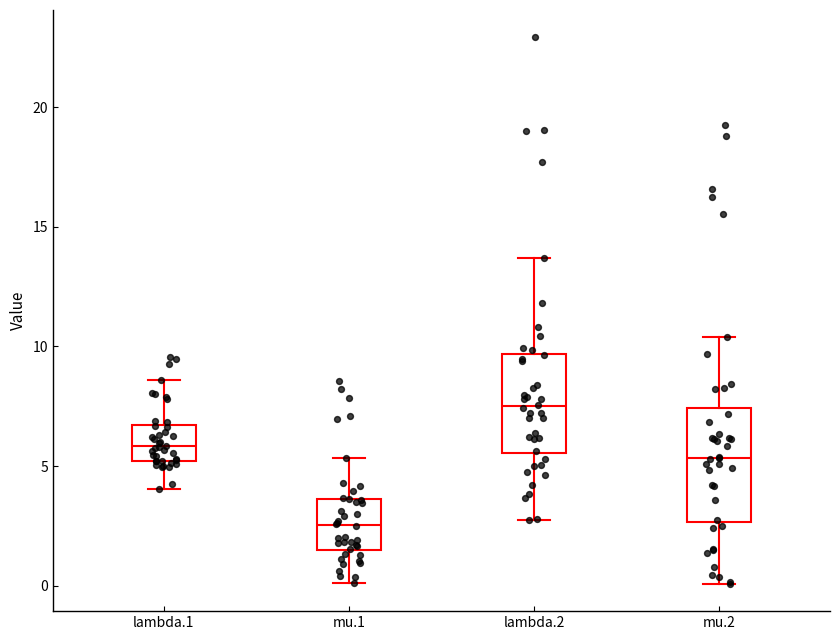

Reading left to right, read every box against the y-axis: the position of its median line, the range the box covers, and the ends of its whiskers. The values are not printed on the chart, so give them approximately, as read against the axis.

lambda.1: median 6.0, box 5.0 to 6.5, whiskers 4.0 to 8.5
mu.1: median 2.5, box 1.5 to 3.5, whiskers 0.0 to 5.5
lambda.2: median 7.5, box 5.5 to 9.5, whiskers 3.0 to 13.5
mu.2: median 5.5, box 2.5 to 7.5, whiskers 0.0 to 10.5